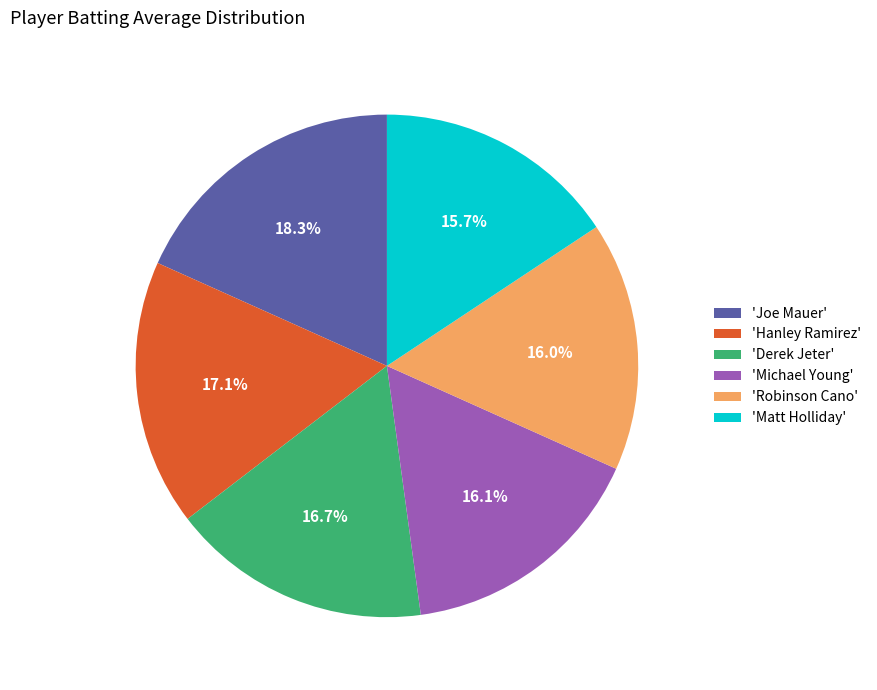

Does any single category account for the majority?

No